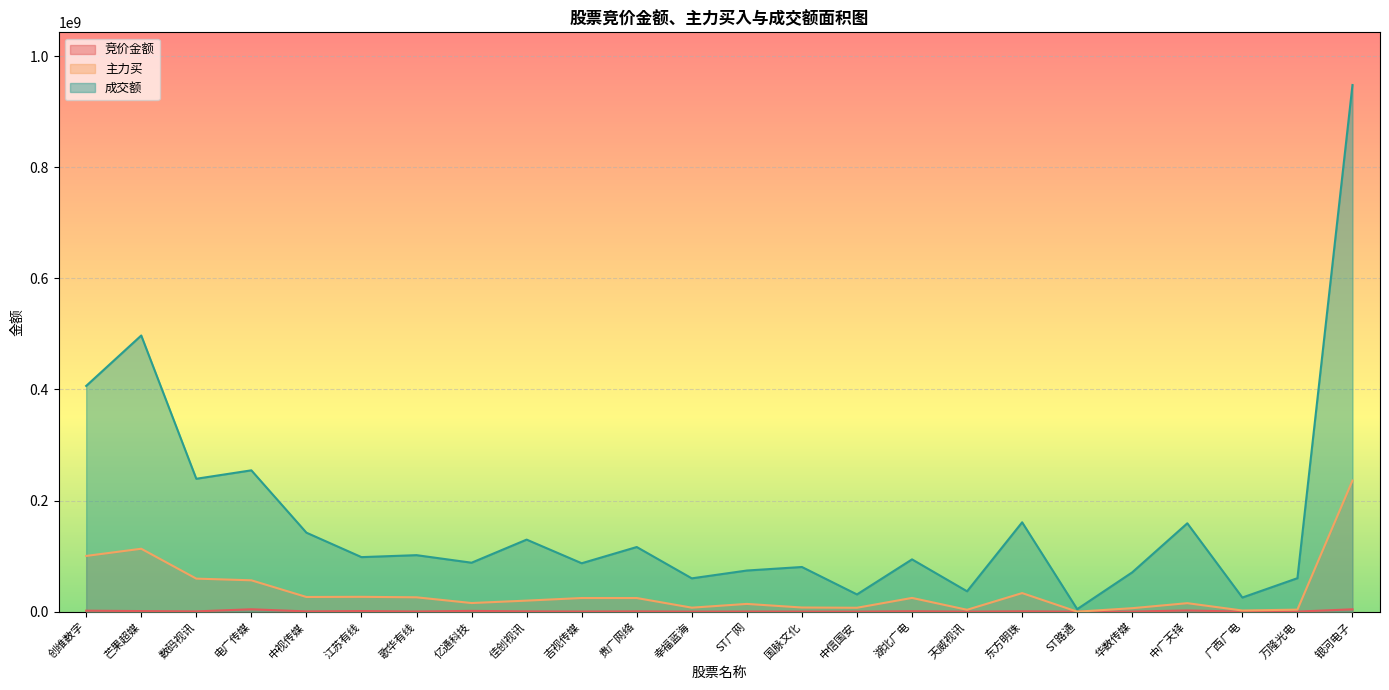

True or false: 竞价金额 and 主力买 intersect in this chart.

False